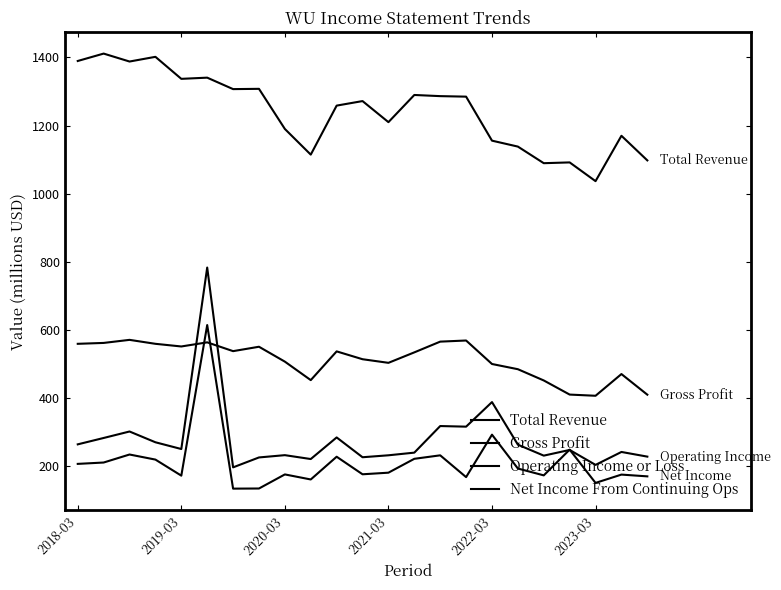

Which series has the largest total across all categories?

Total Revenue